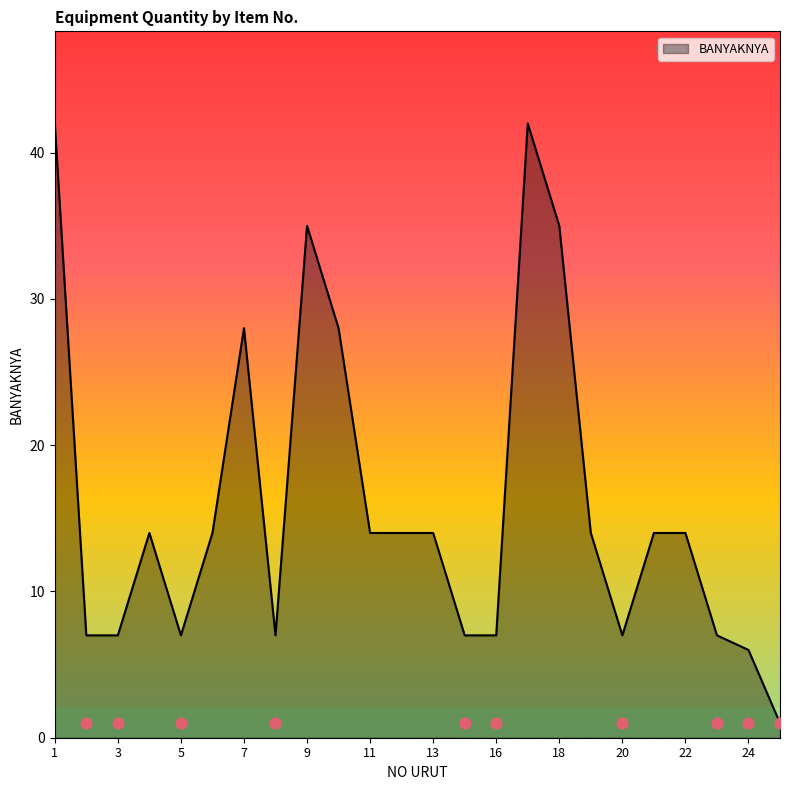

What is the ratio of the value at 12 to the value at 19?

1.0